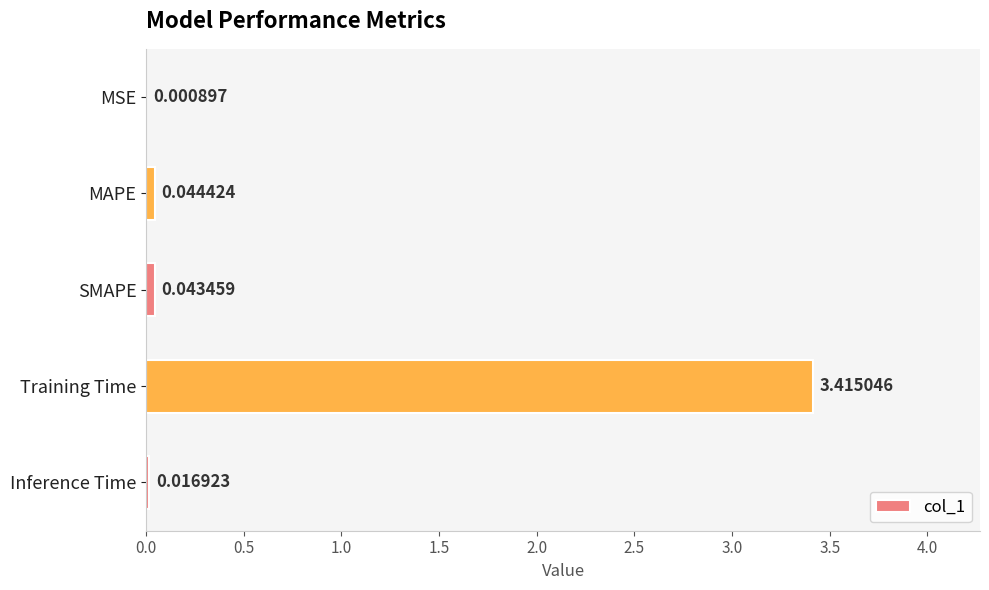

What is the sum of all values?

3.5